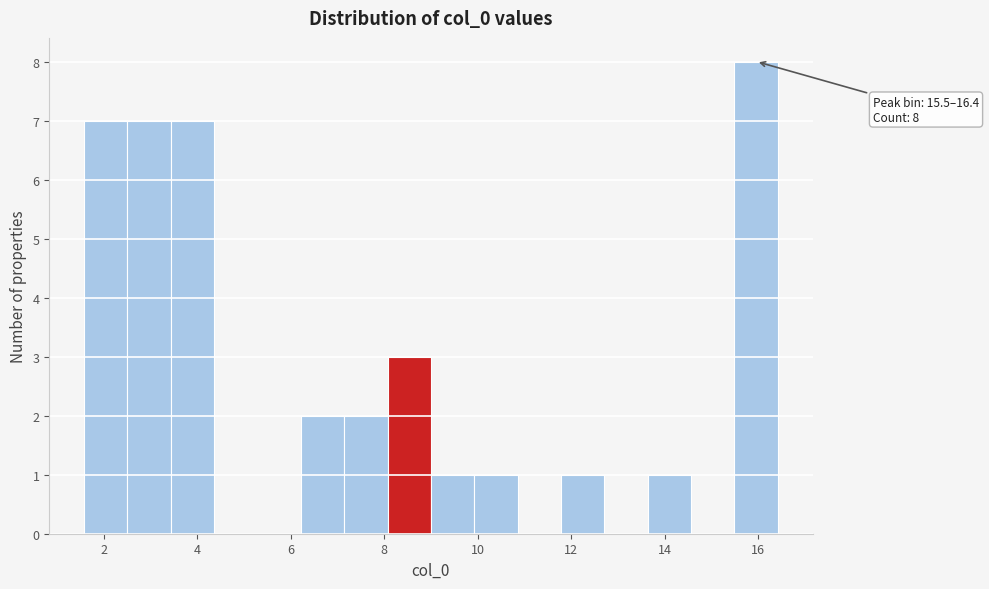

Over which range of the x-axis is the bar tallest?

15.4 to 16.4